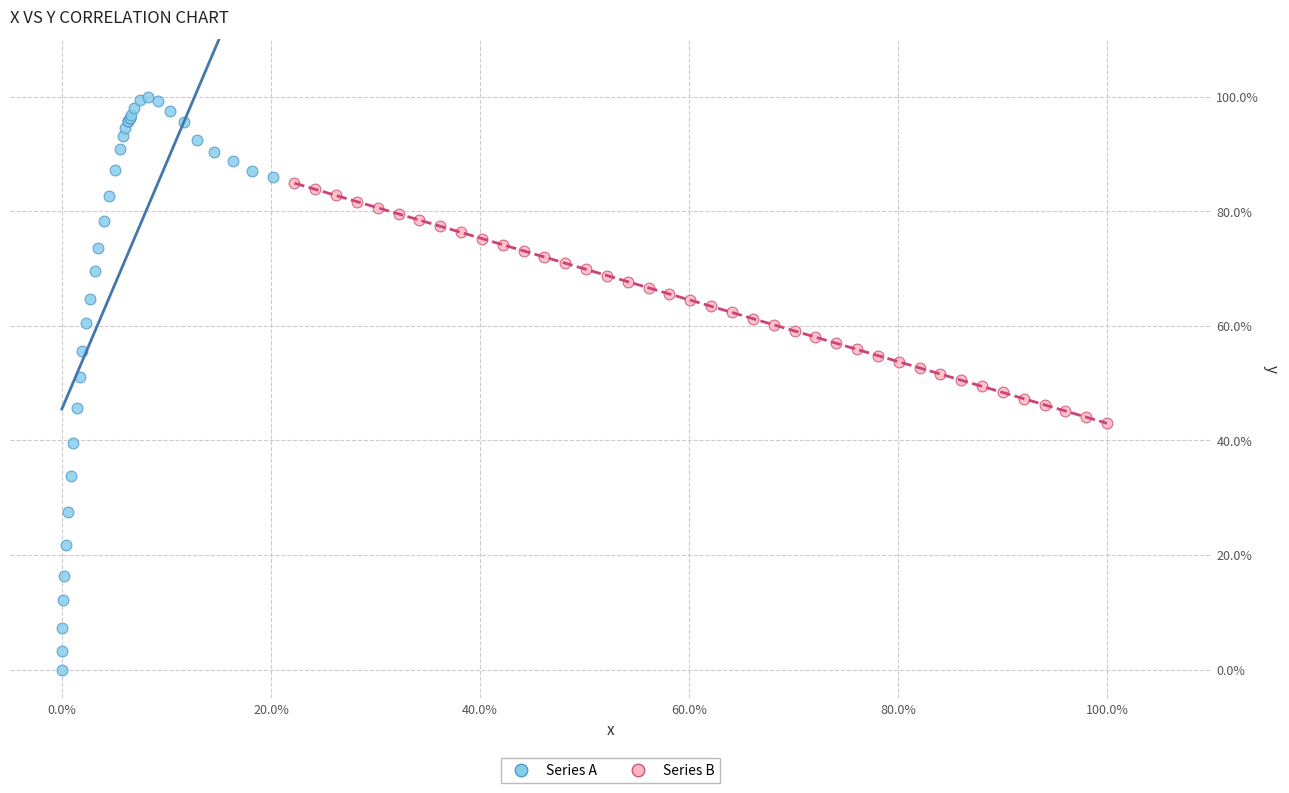

Which series has the widest spread of Y values?

Series A